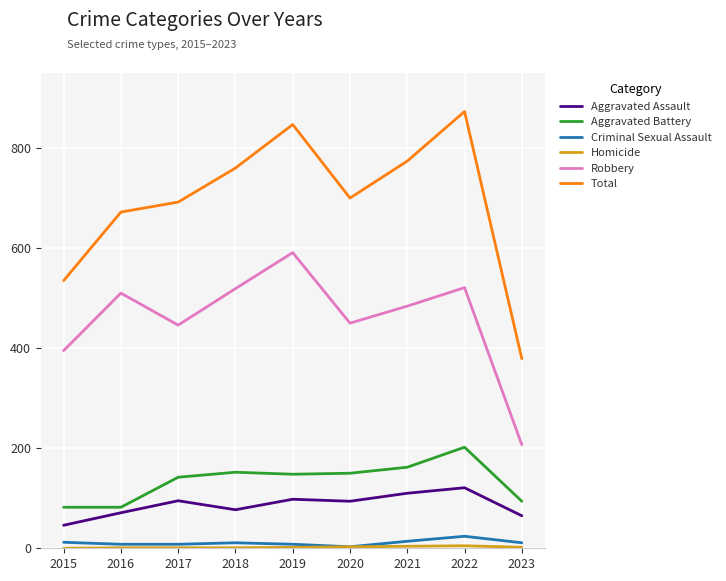

What is the difference between the maximum and minimum values in the Aggravated Assault series?

75